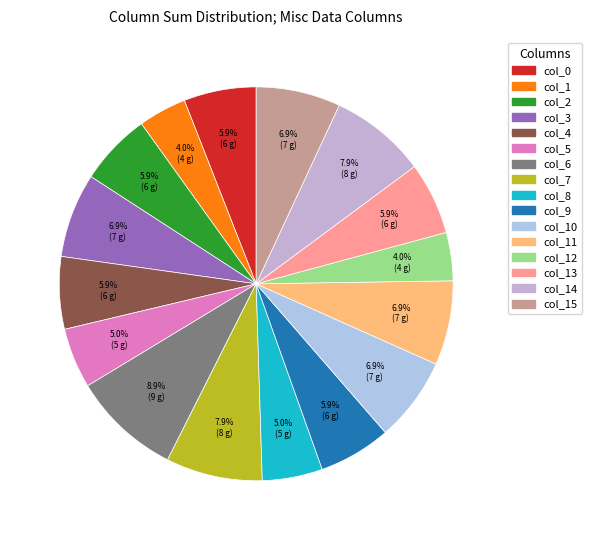

To the nearest percent, what is the difference between the largest and smallest slice percentages?

5%